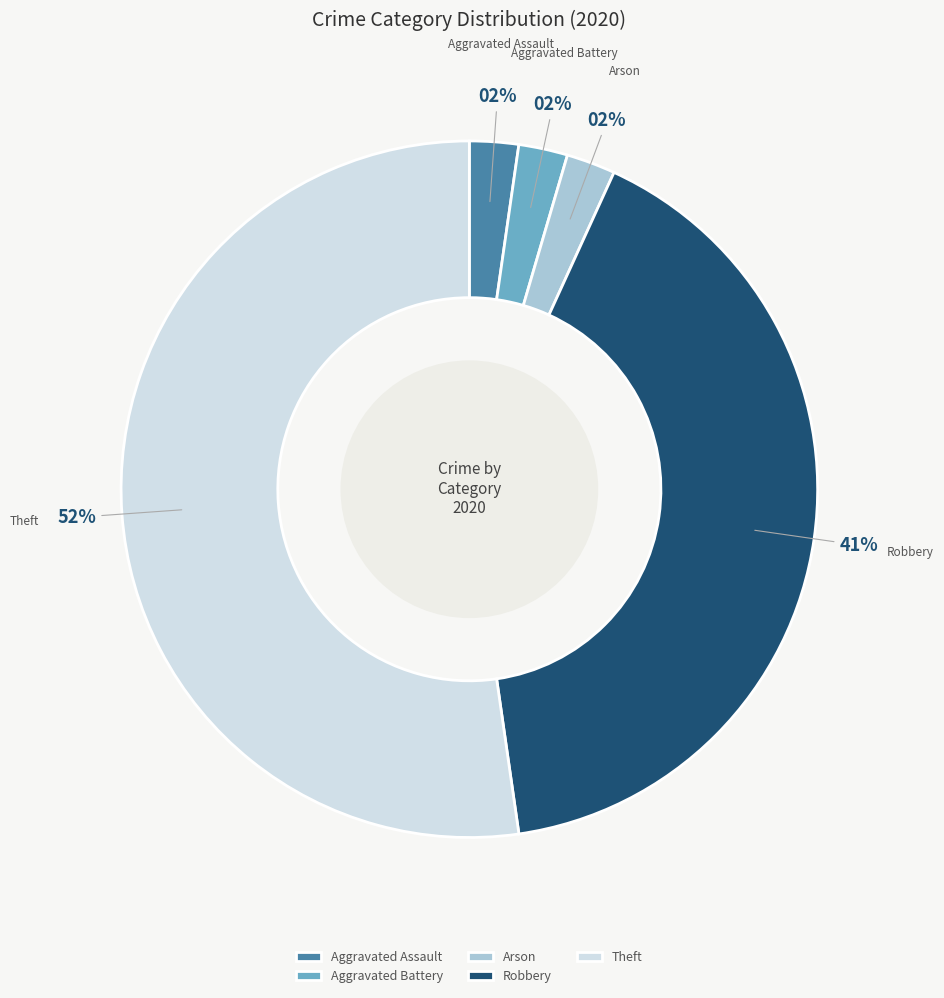

To the nearest percent, what percentage of the pie is Aggravated Battery?

2%